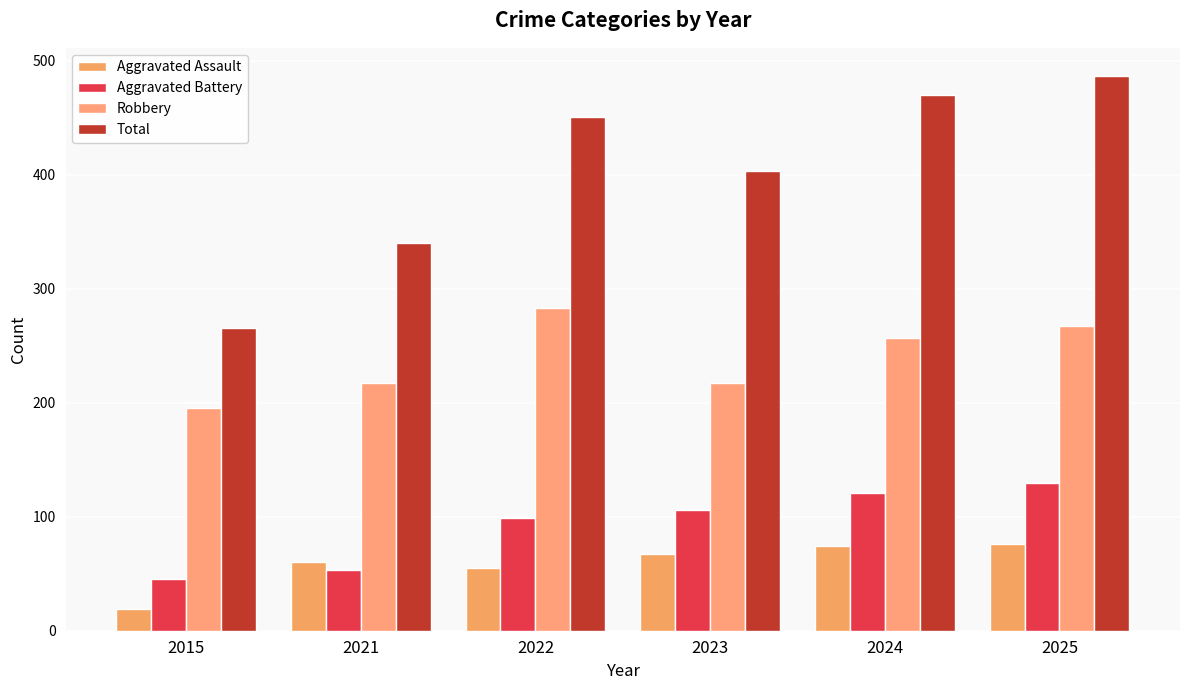

At how many categories does at least one series exceed 279?

5